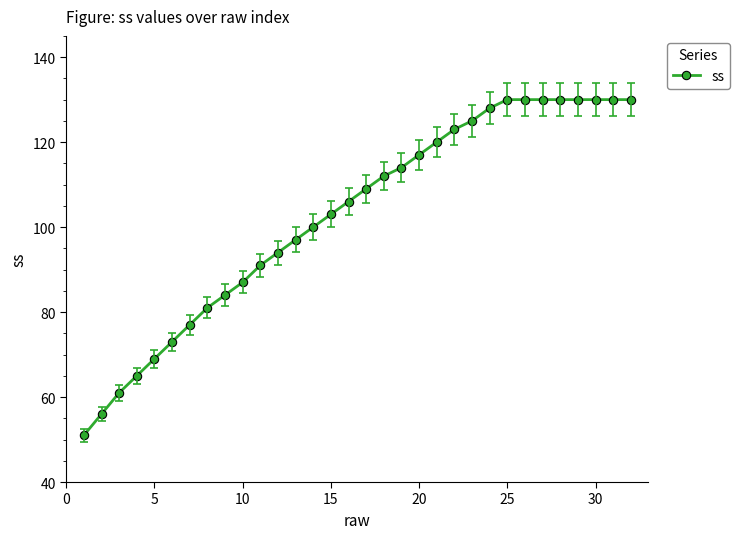

What is the smallest value displayed?

51